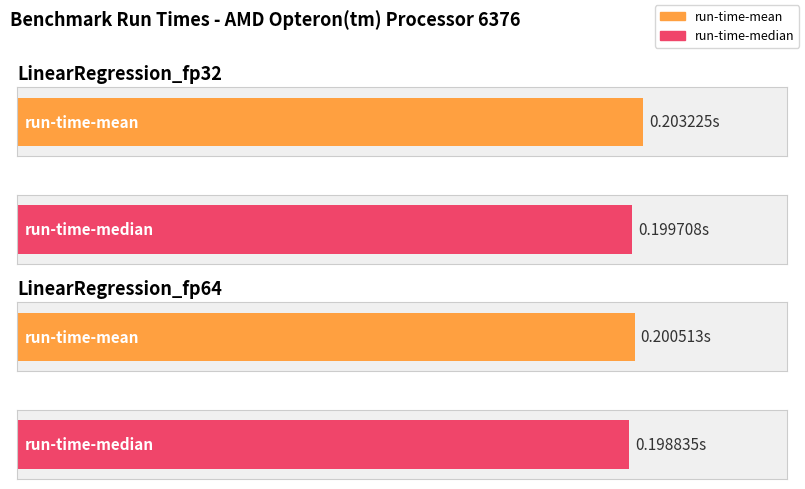

What is the value of the run-time-median bar at the 2nd from the left?

0.2